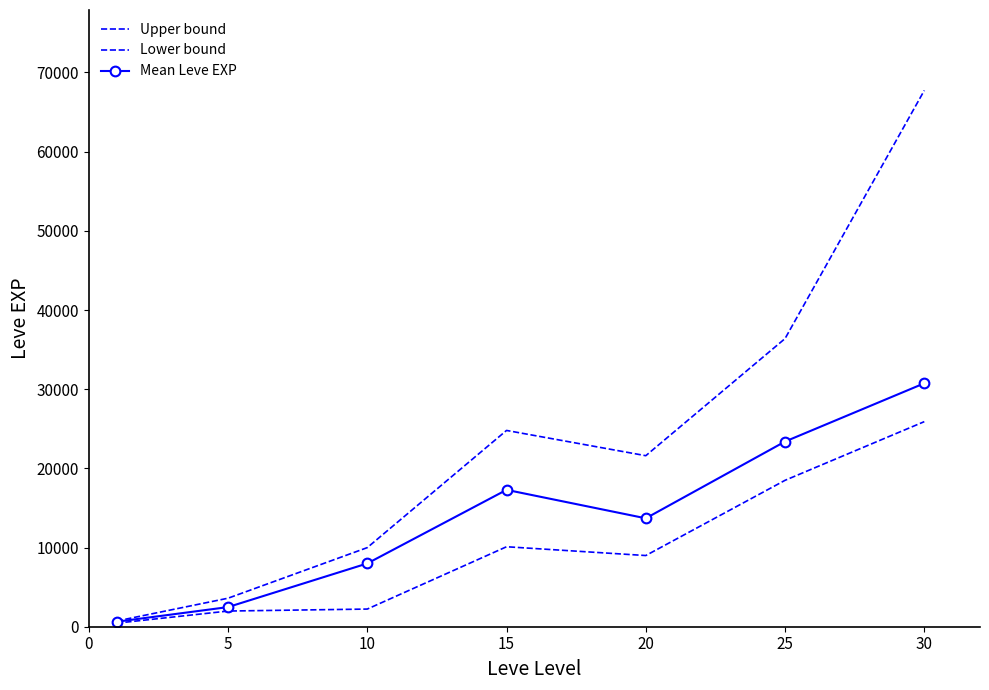

True or false: Mean Leve EXP and Upper bound intersect in this chart.

False